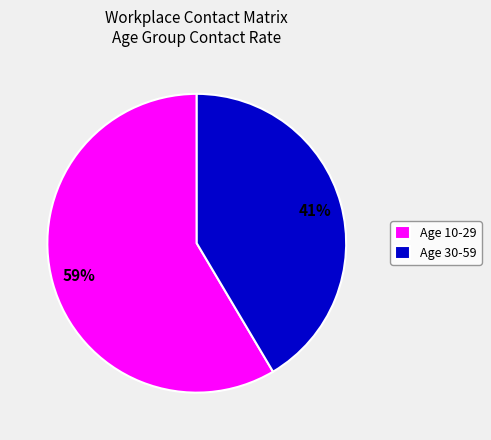

To the nearest percent, what is the average slice percentage?

50%